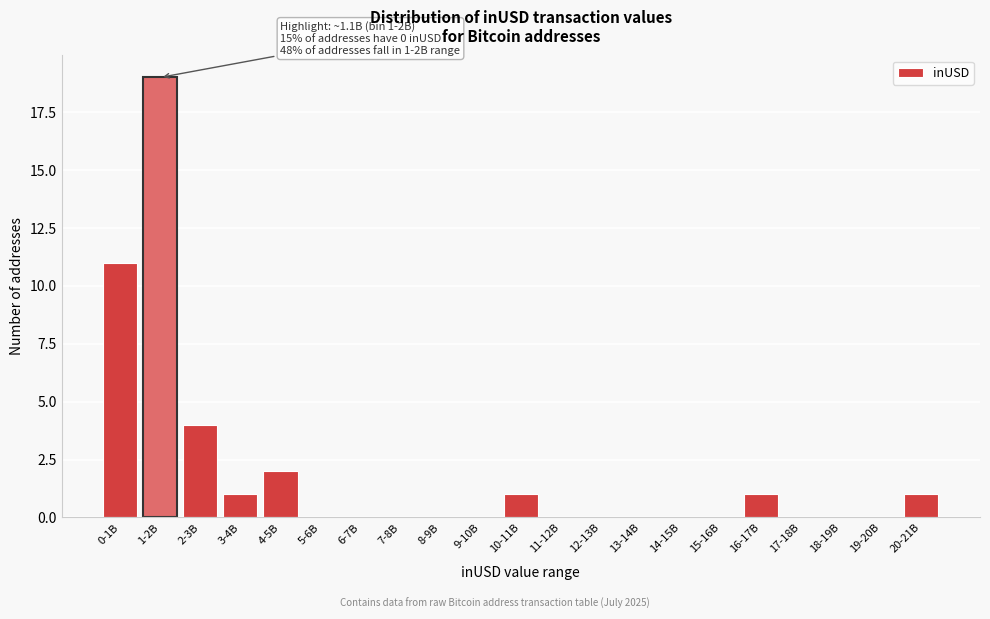

Reading left to right, list all the values displayed in this chart.

0-1B=11	1-2B=19	2-3B=4	3-4B=1	4-5B=2	5-6B=0	6-7B=0	7-8B=0	8-9B=0	9-10B=0	10-11B=1	11-12B=0	12-13B=0	13-14B=0	14-15B=0	15-16B=0	16-17B=1	17-18B=0	18-19B=0	19-20B=0	20-21B=1